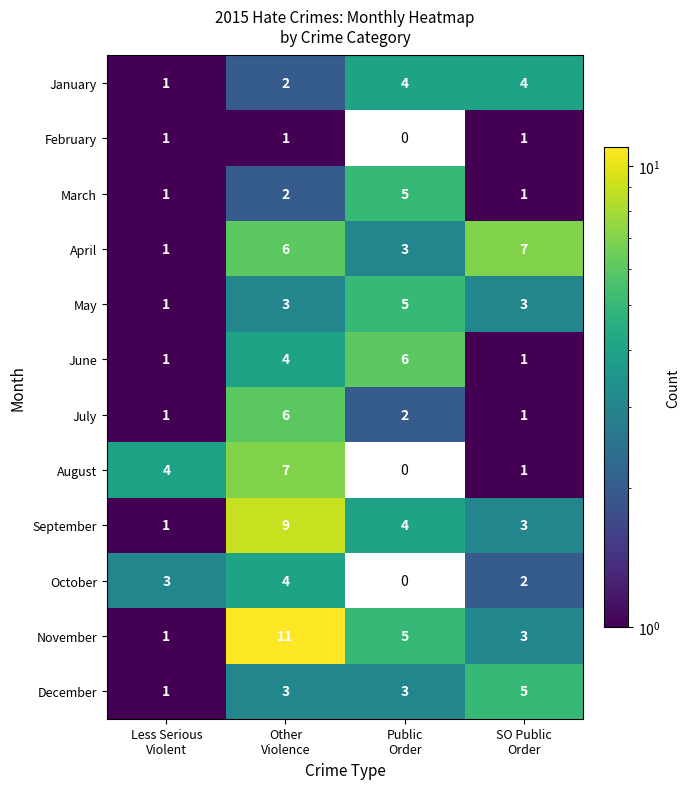

What is the highest value of the June series?

6